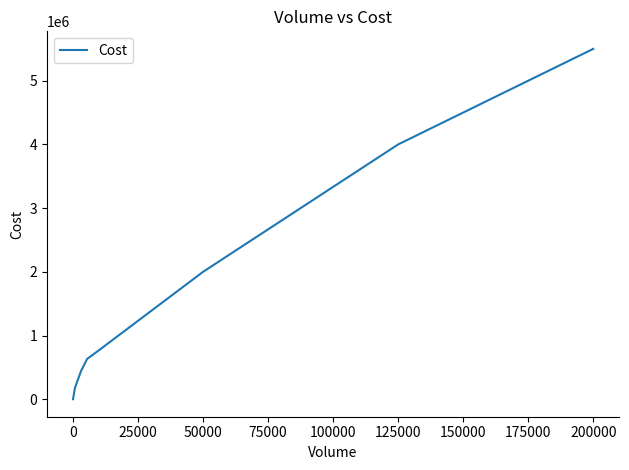

What is the maximum value shown in the chart?

5500000